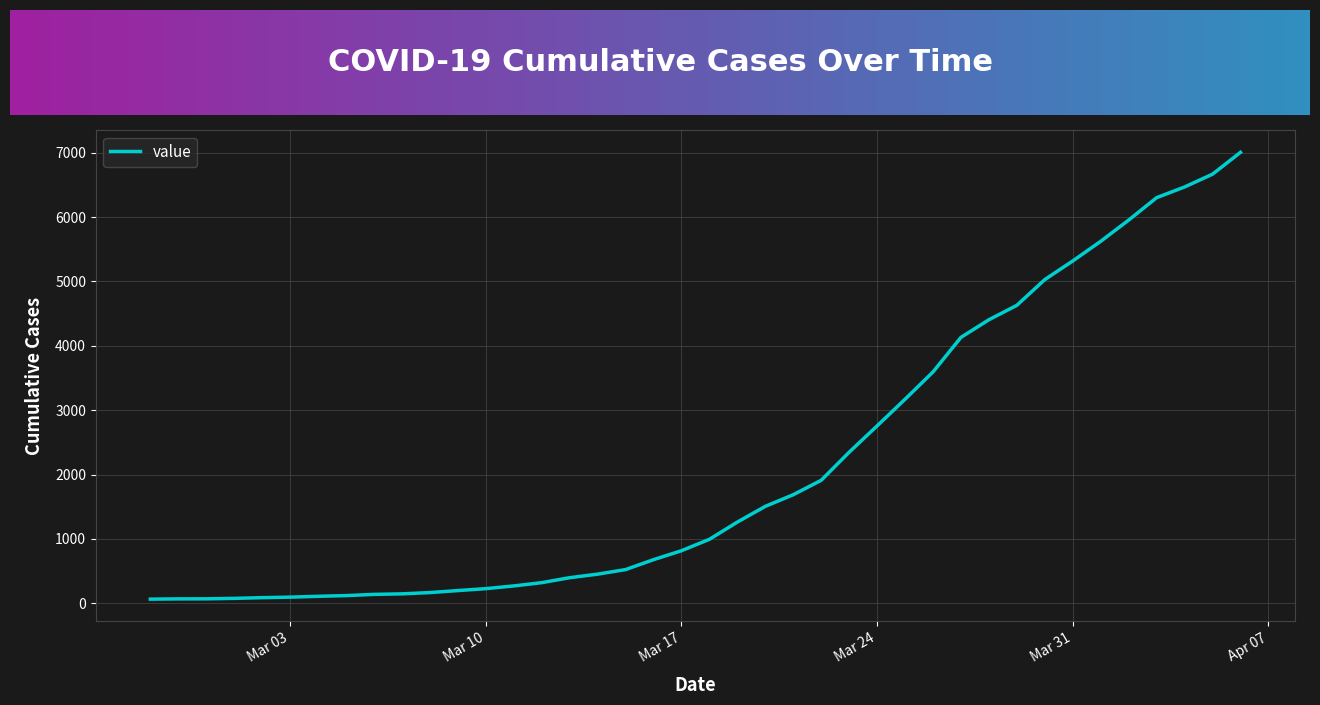

Does the chart display data point markers on the line(s)?

No